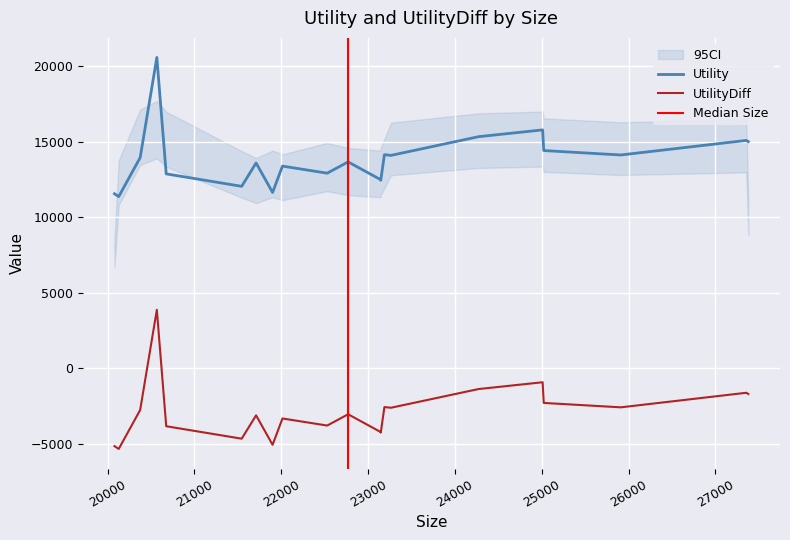

How many values in UtilityDiff are above zero?

1